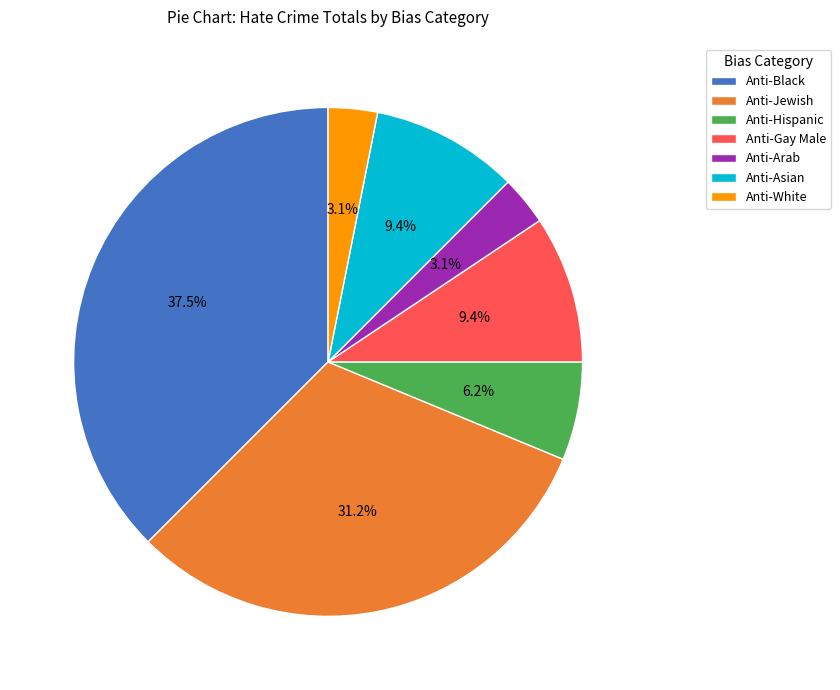

Approximately how many times larger is the value at Anti-Jewish compared to Anti-Black?

0.8